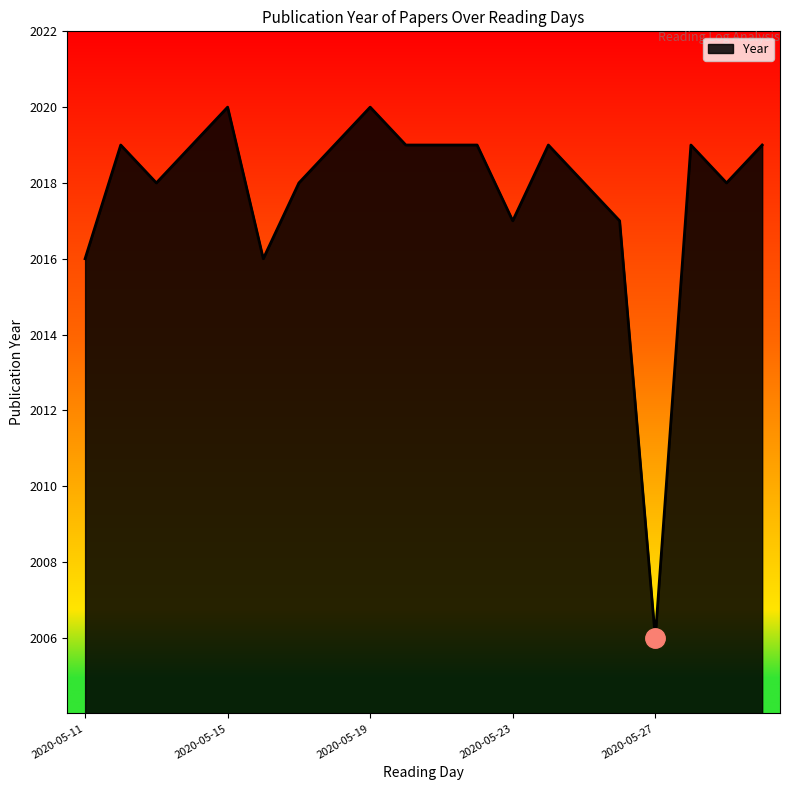

What is the difference between the maximum and minimum values?

14